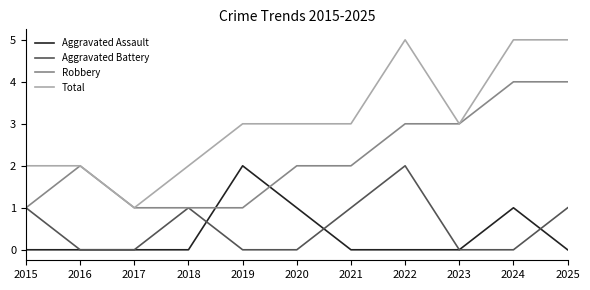

True or false: Robbery has a value of 2 at 2020.

True